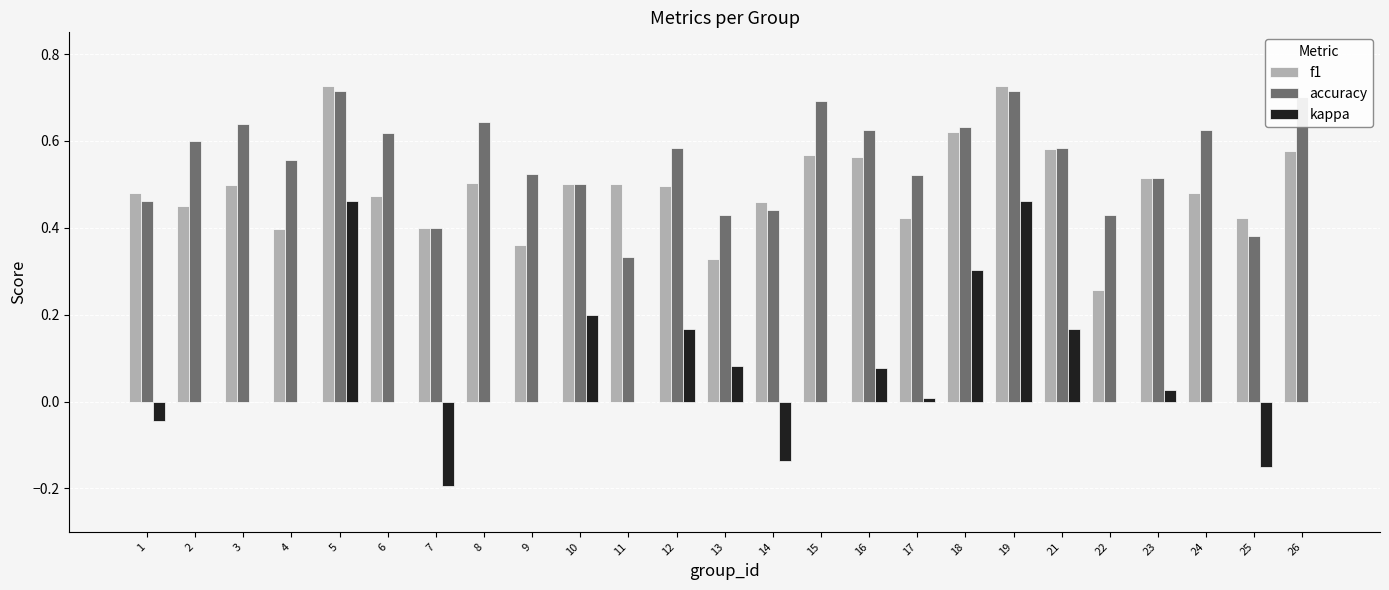

Is the value of f1 at 11 greater than the value of kappa at 8?

Yes